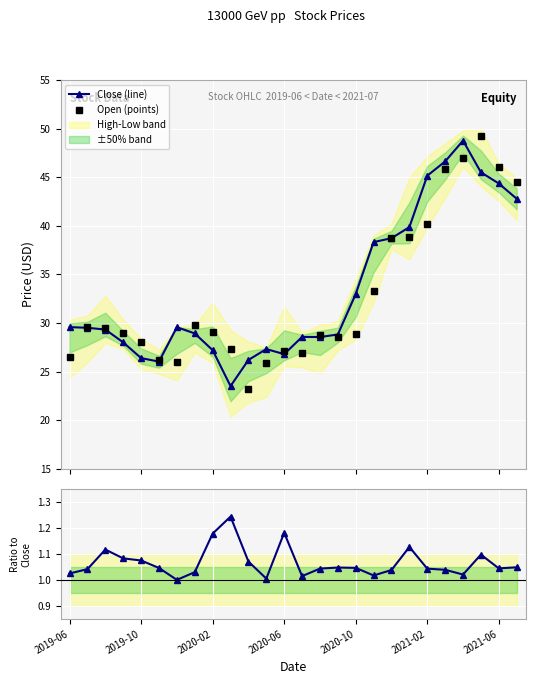

True or false: High/Close and Open (points) intersect in this chart.

False